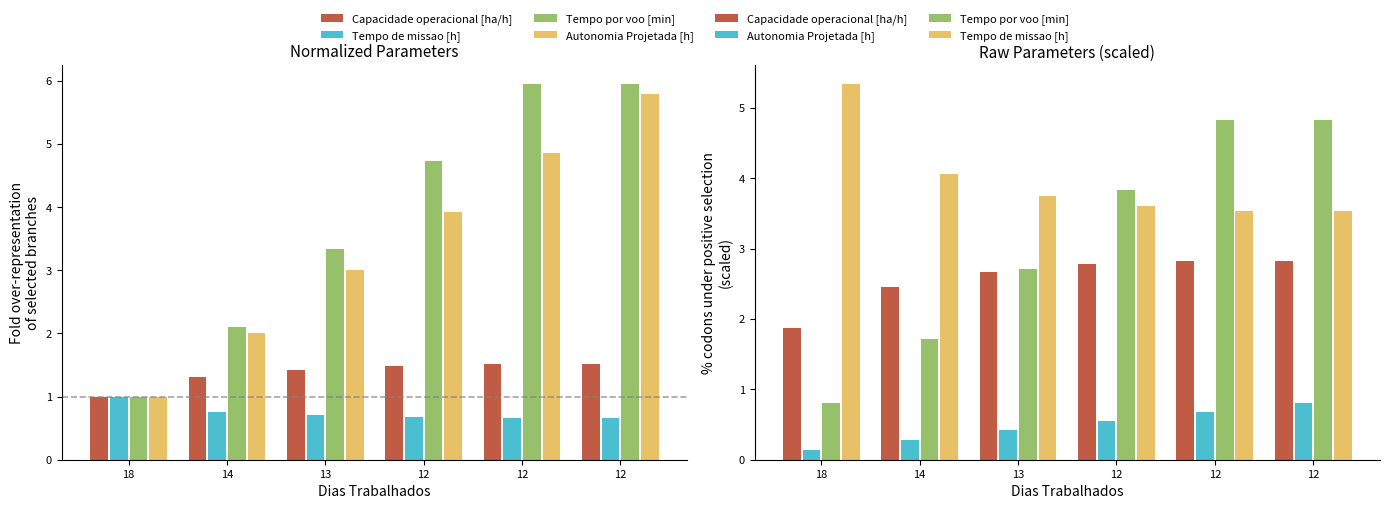

Where is Capacidade operacional [ha/h] nearest to the value 2?

18